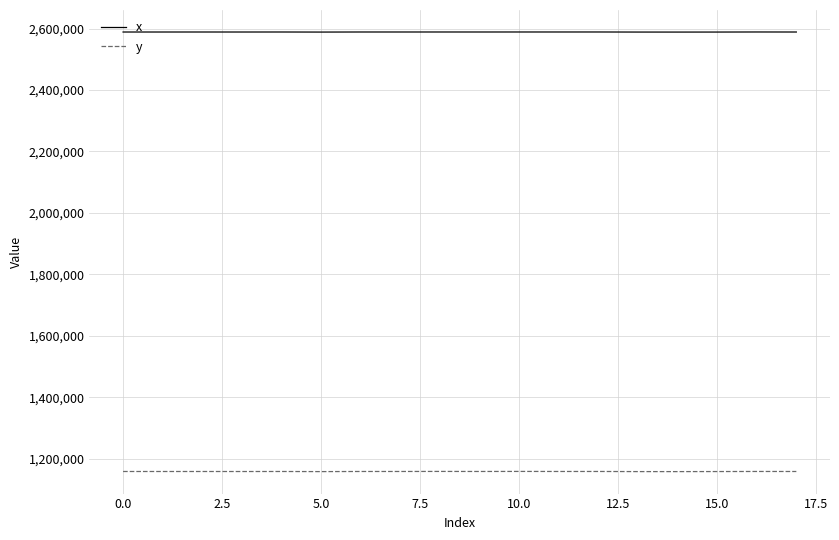

What is the minimum value shown in the chart?

1157573.8